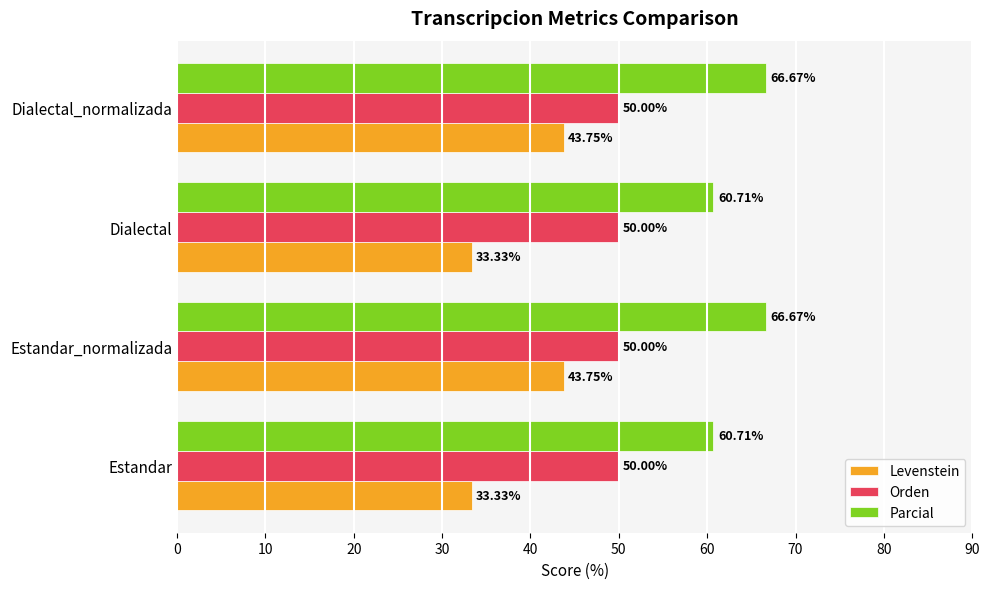

Rank the series at Estandar from lowest to highest value.

Levenstein, Orden, Parcial